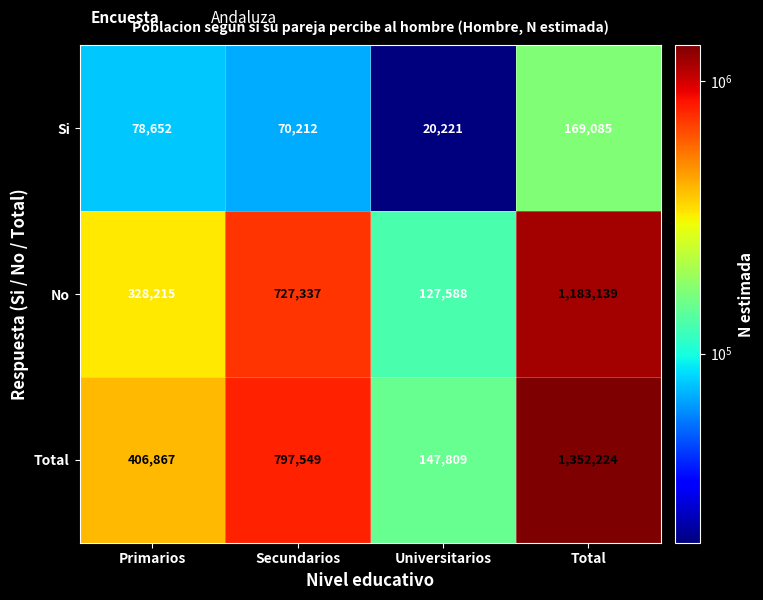

Is it true that Total equals 84869 at Universitarios?

False